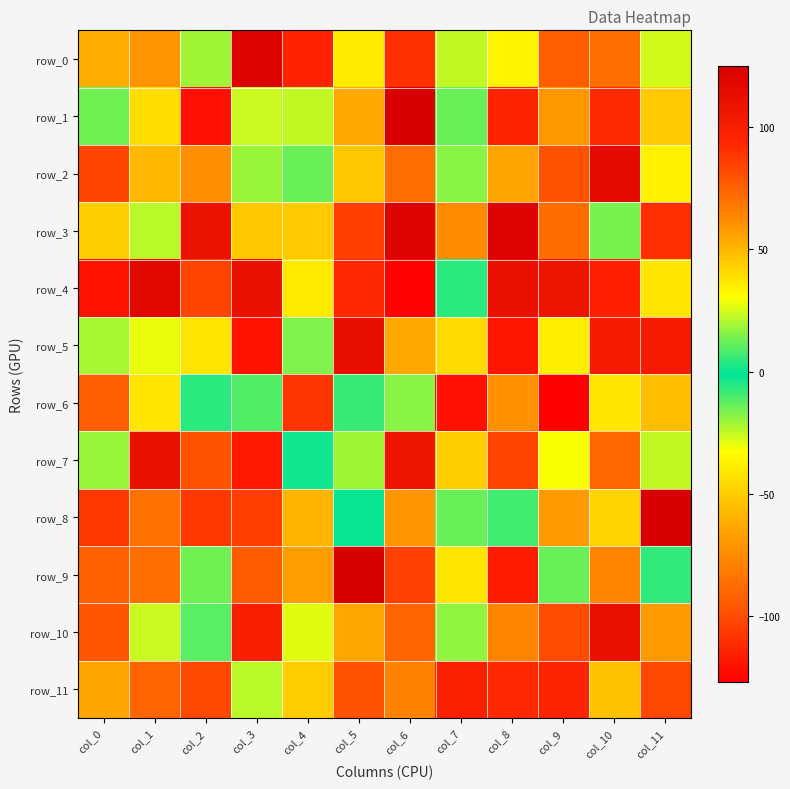

Rank the series by their maximum value, from highest to lowest.

row_1, row_8, row_9, row_3, row_0, row_4, row_2, row_5, row_10, row_7, row_11, row_6